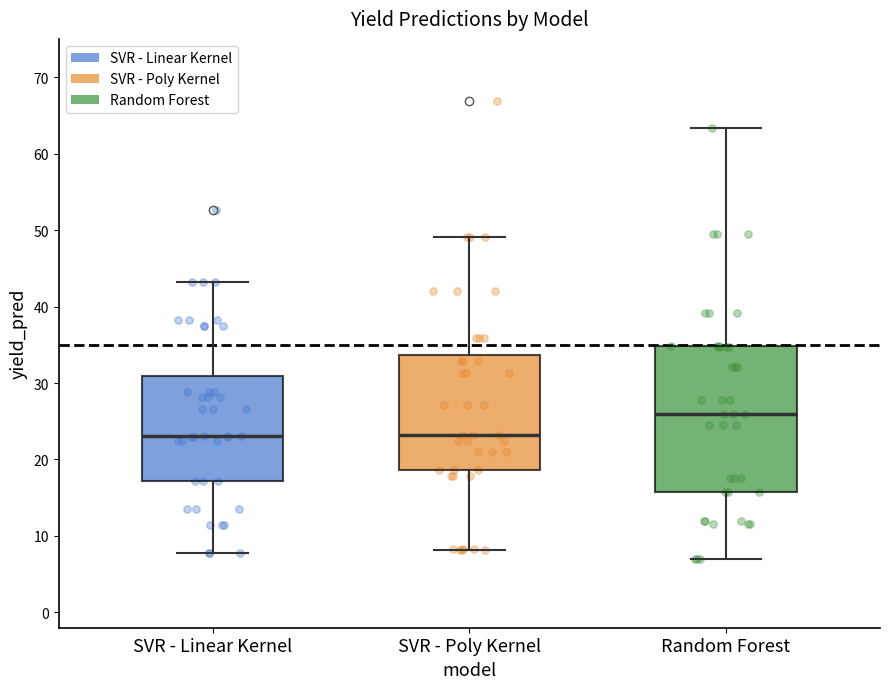

Comparing the boxes themselves (not the whiskers), which one is the tallest?

Random Forest